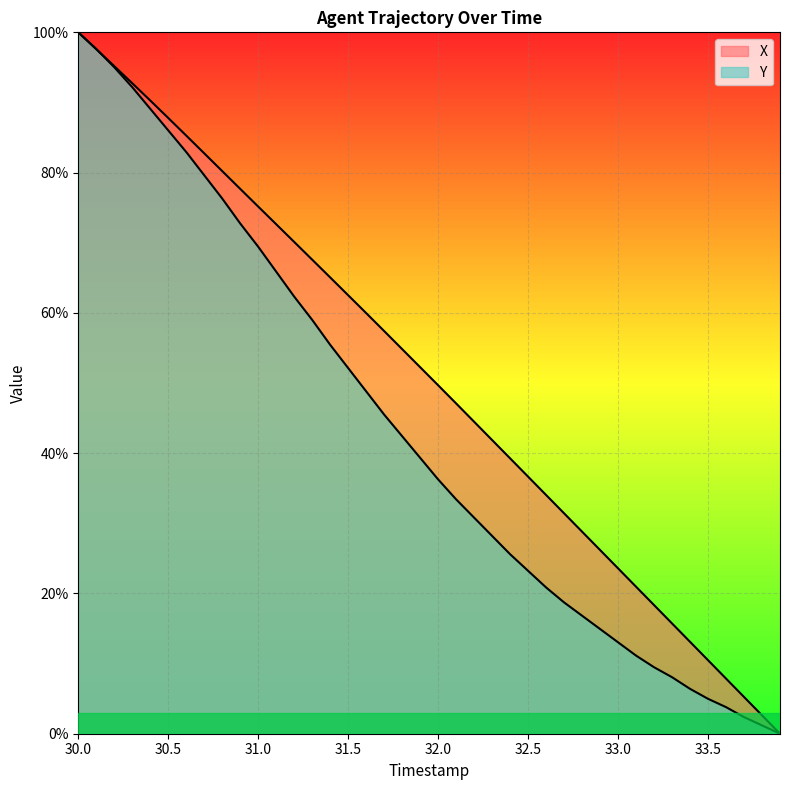

How many positive values does the X series have?

39